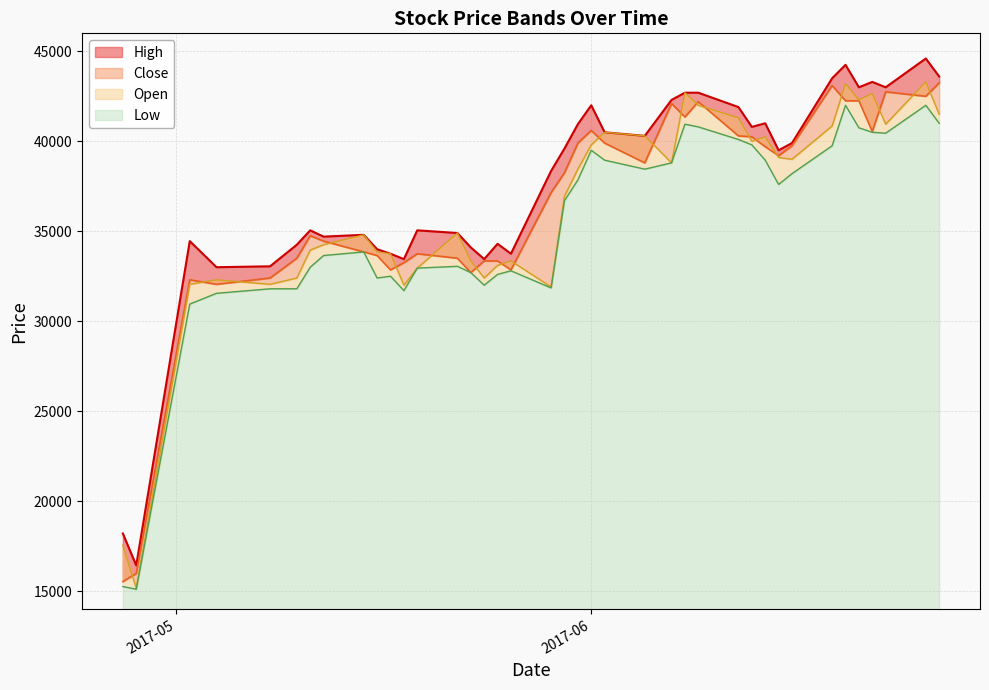

What is the average value of the High series?

37396